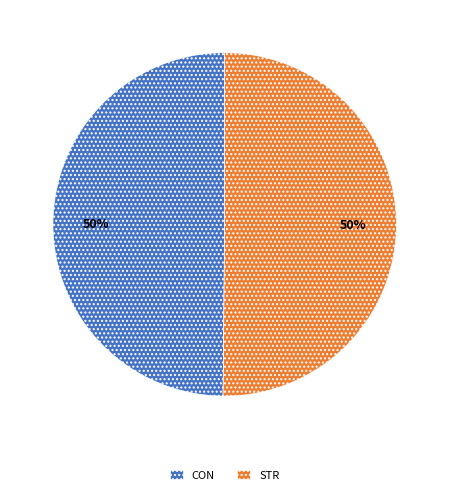

To the nearest percent, what is the combined percentage of CON and STR?

100%